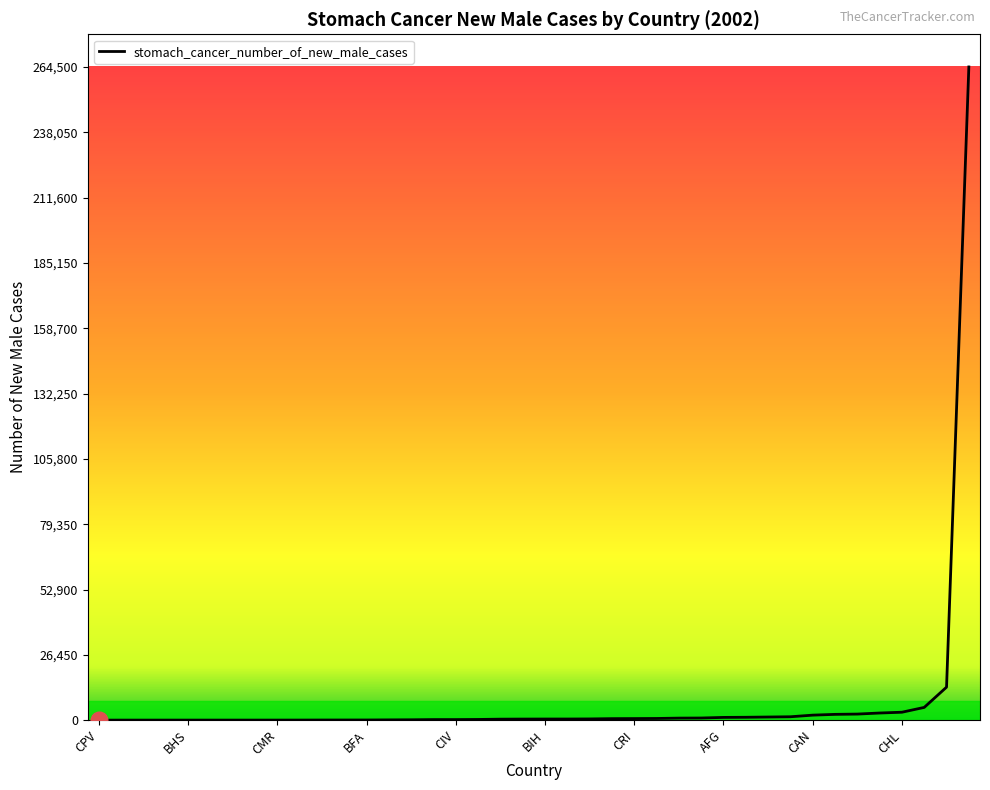

What is the maximum value shown in the chart?

264500